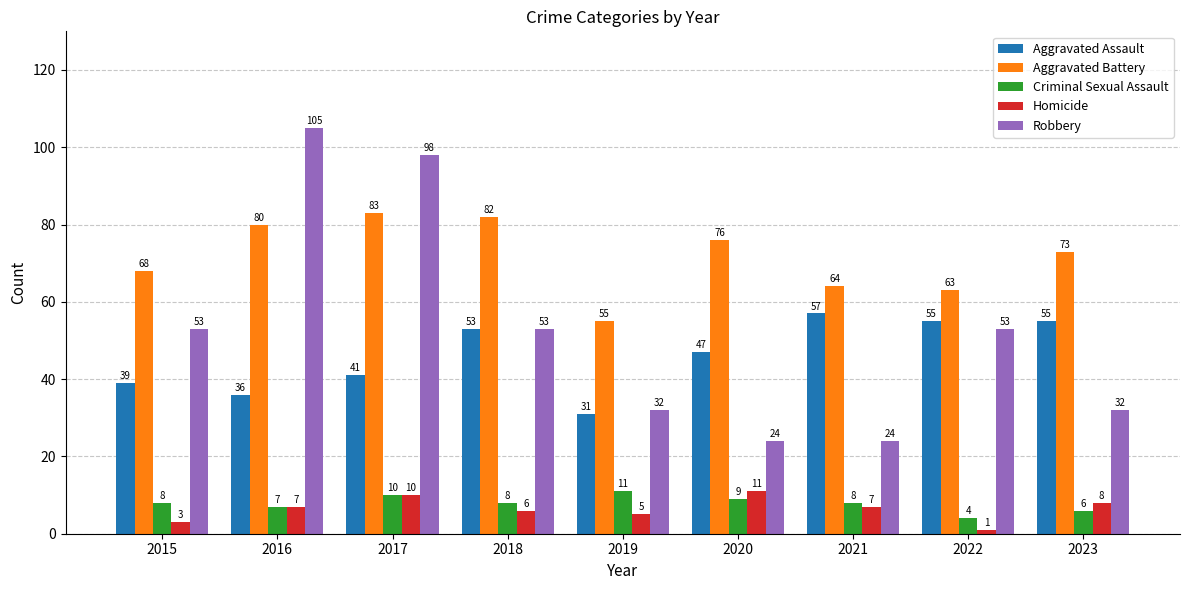

Are the bars horizontal?

No